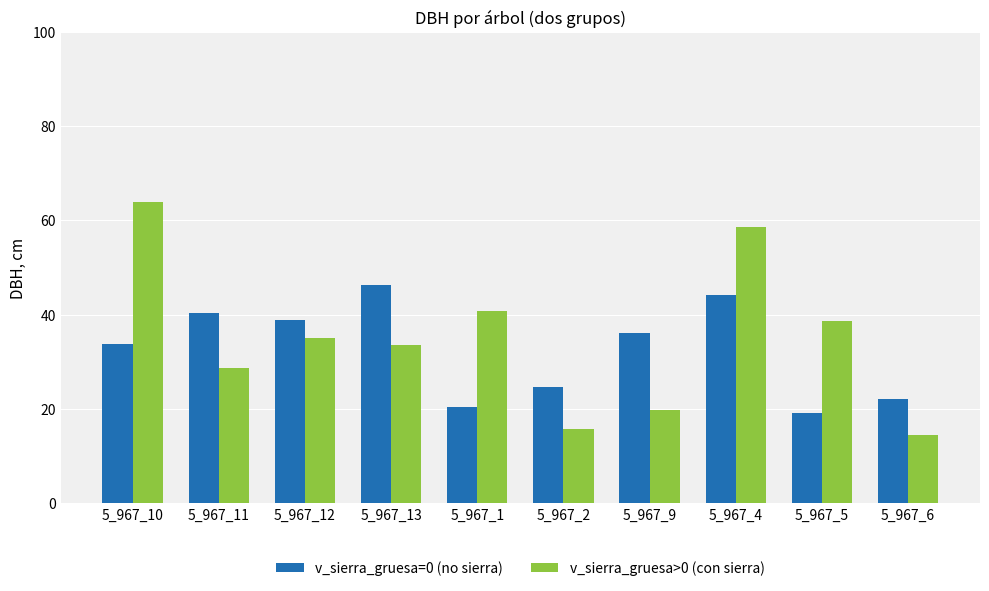

How many bars are there in total?

20